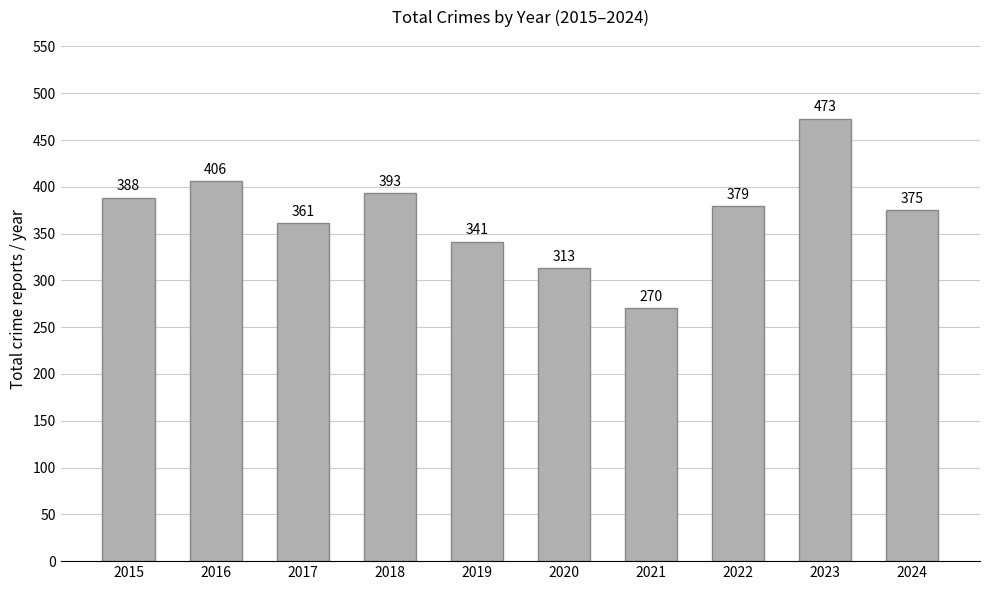

Read the value at 2020.

313